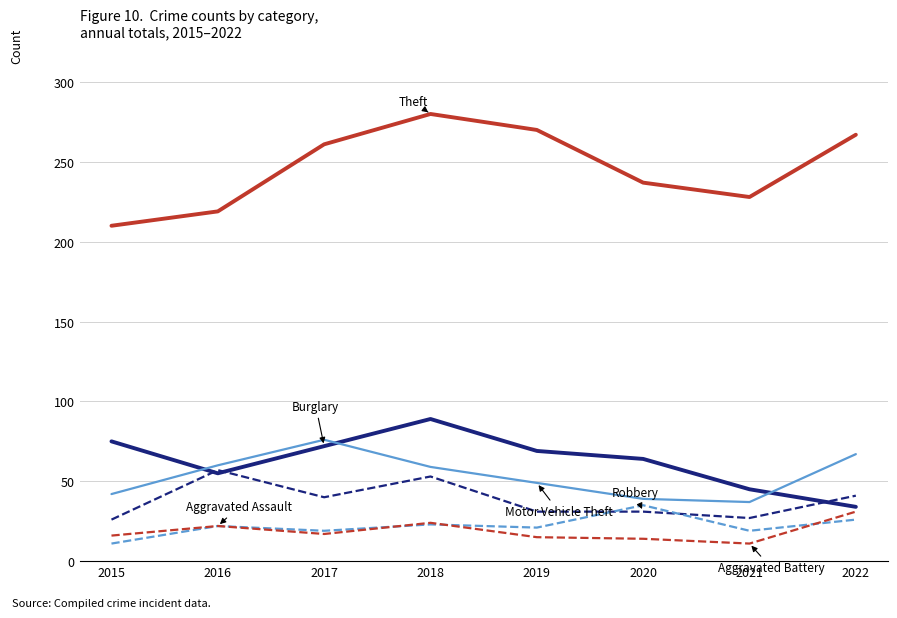

At which category does the chart reach its peak across all series?

2018